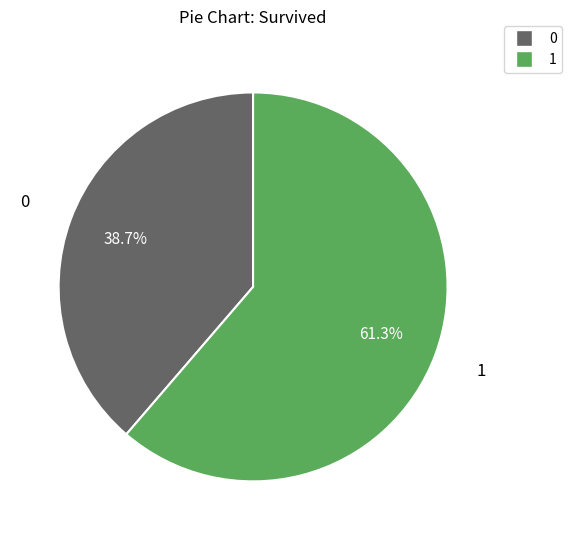

To the nearest percent, what is the average slice percentage?

50%